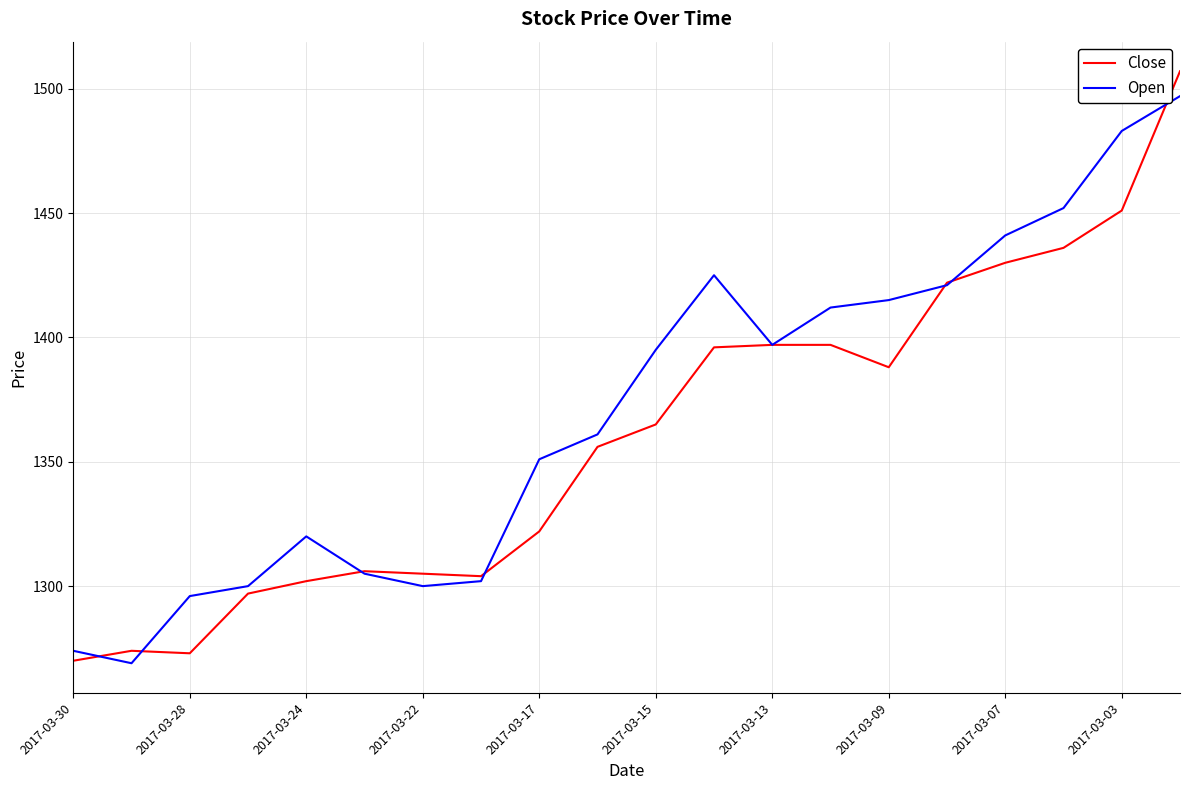

How many lines are shown in the chart?

2